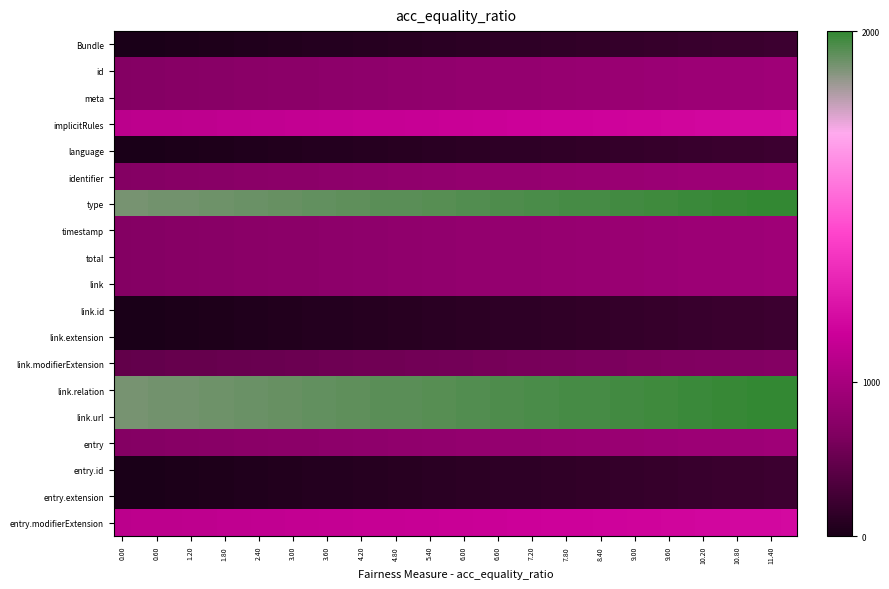

Reading left to right, list all the values displayed in this chart.

Bundle: 500.0	502.5	505.0	507.5	510.0	512.5	515.0	517.5	520.0	522.5	525.0	527.5	530.0	532.5	535.0	537.5	540.0	542.5	545.0	547.5	550.0	552.5	555.0	557.5	560.0	562.5	565.0	567.5	570.0	572.5	575.0	577.5	580.0	582.5	585.0	587.5	590.0	592.5	595.0	597.5
id: 800.0	802.5	805.0	807.5	810.0	812.5	815.0	817.5	820.0	822.5	825.0	827.5	830.0	832.5	835.0	837.5	840.0	842.5	845.0	847.5	850.0	852.5	855.0	857.5	860.0	862.5	865.0	867.5	870.0	872.5	875.0	877.5	880.0	882.5	885.0	887.5	890.0	892.5	895.0	897.5
meta: 800.0	802.5	805.0	807.5	810.0	812.5	815.0	817.5	820.0	822.5	825.0	827.5	830.0	832.5	835.0	837.5	840.0	842.5	845.0	847.5	850.0	852.5	855.0	857.5	860.0	862.5	865.0	867.5	870.0	872.5	875.0	877.5	880.0	882.5	885.0	887.5	890.0	892.5	895.0	897.5
implicitRules: 1000.0	1002.5	1005.0	1007.5	1010.0	1012.5	1015.0	1017.5	1020.0	1022.5	1025.0	1027.5	1030.0	1032.5	1035.0	1037.5	1040.0	1042.5	1045.0	1047.5	1050.0	1052.5	1055.0	1057.5	1060.0	1062.5	1065.0	1067.5	1070.0	1072.5	1075.0	1077.5	1080.0	1082.5	1085.0	1087.5	1090.0	1092.5	1095.0	1097.5
language: 500.0	502.5	505.0	507.5	510.0	512.5	515.0	517.5	520.0	522.5	525.0	527.5	530.0	532.5	535.0	537.5	540.0	542.5	545.0	547.5	550.0	552.5	555.0	557.5	560.0	562.5	565.0	567.5	570.0	572.5	575.0	577.5	580.0	582.5	585.0	587.5	590.0	592.5	595.0	597.5
identifier: 800.0	802.5	805.0	807.5	810.0	812.5	815.0	817.5	820.0	822.5	825.0	827.5	830.0	832.5	835.0	837.5	840.0	842.5	845.0	847.5	850.0	852.5	855.0	857.5	860.0	862.5	865.0	867.5	870.0	872.5	875.0	877.5	880.0	882.5	885.0	887.5	890.0	892.5	895.0	897.5
type: 1800.0	1802.5	1805.0	1807.5	1810.0	1812.5	1815.0	1817.5	1820.0	1822.5	1825.0	1827.5	1830.0	1832.5	1835.0	1837.5	1840.0	1842.5	1845.0	1847.5	1850.0	1852.5	1855.0	1857.5	1860.0	1862.5	1865.0	1867.5	1870.0	1872.5	1875.0	1877.5	1880.0	1882.5	1885.0	1887.5	1890.0	1892.5	1895.0	1897.5
timestamp: 800.0	802.5	805.0	807.5	810.0	812.5	815.0	817.5	820.0	822.5	825.0	827.5	830.0	832.5	835.0	837.5	840.0	842.5	845.0	847.5	850.0	852.5	855.0	857.5	860.0	862.5	865.0	867.5	870.0	872.5	875.0	877.5	880.0	882.5	885.0	887.5	890.0	892.5	895.0	897.5
total: 800.0	802.5	805.0	807.5	810.0	812.5	815.0	817.5	820.0	822.5	825.0	827.5	830.0	832.5	835.0	837.5	840.0	842.5	845.0	847.5	850.0	852.5	855.0	857.5	860.0	862.5	865.0	867.5	870.0	872.5	875.0	877.5	880.0	882.5	885.0	887.5	890.0	892.5	895.0	897.5
link: 800.0	802.5	805.0	807.5	810.0	812.5	815.0	817.5	820.0	822.5	825.0	827.5	830.0	832.5	835.0	837.5	840.0	842.5	845.0	847.5	850.0	852.5	855.0	857.5	860.0	862.5	865.0	867.5	870.0	872.5	875.0	877.5	880.0	882.5	885.0	887.5	890.0	892.5	895.0	897.5
link.id: 500.0	502.5	505.0	507.5	510.0	512.5	515.0	517.5	520.0	522.5	525.0	527.5	530.0	532.5	535.0	537.5	540.0	542.5	545.0	547.5	550.0	552.5	555.0	557.5	560.0	562.5	565.0	567.5	570.0	572.5	575.0	577.5	580.0	582.5	585.0	587.5	590.0	592.5	595.0	597.5
link.extension: 500.0	502.5	505.0	507.5	510.0	512.5	515.0	517.5	520.0	522.5	525.0	527.5	530.0	532.5	535.0	537.5	540.0	542.5	545.0	547.5	550.0	552.5	555.0	557.5	560.0	562.5	565.0	567.5	570.0	572.5	575.0	577.5	580.0	582.5	585.0	587.5	590.0	592.5	595.0	597.5
link.modifierExtension: 700.0	702.5	705.0	707.5	710.0	712.5	715.0	717.5	720.0	722.5	725.0	727.5	730.0	732.5	735.0	737.5	740.0	742.5	745.0	747.5	750.0	752.5	755.0	757.5	760.0	762.5	765.0	767.5	770.0	772.5	775.0	777.5	780.0	782.5	785.0	787.5	790.0	792.5	795.0	797.5
link.relation: 1800.0	1802.5	1805.0	1807.5	1810.0	1812.5	1815.0	1817.5	1820.0	1822.5	1825.0	1827.5	1830.0	1832.5	1835.0	1837.5	1840.0	1842.5	1845.0	1847.5	1850.0	1852.5	1855.0	1857.5	1860.0	1862.5	1865.0	1867.5	1870.0	1872.5	1875.0	1877.5	1880.0	1882.5	1885.0	1887.5	1890.0	1892.5	1895.0	1897.5
link.url: 1800.0	1802.5	1805.0	1807.5	1810.0	1812.5	1815.0	1817.5	1820.0	1822.5	1825.0	1827.5	1830.0	1832.5	1835.0	1837.5	1840.0	1842.5	1845.0	1847.5	1850.0	1852.5	1855.0	1857.5	1860.0	1862.5	1865.0	1867.5	1870.0	1872.5	1875.0	1877.5	1880.0	1882.5	1885.0	1887.5	1890.0	1892.5	1895.0	1897.5
entry: 800.0	802.5	805.0	807.5	810.0	812.5	815.0	817.5	820.0	822.5	825.0	827.5	830.0	832.5	835.0	837.5	840.0	842.5	845.0	847.5	850.0	852.5	855.0	857.5	860.0	862.5	865.0	867.5	870.0	872.5	875.0	877.5	880.0	882.5	885.0	887.5	890.0	892.5	895.0	897.5
entry.id: 500.0	502.5	505.0	507.5	510.0	512.5	515.0	517.5	520.0	522.5	525.0	527.5	530.0	532.5	535.0	537.5	540.0	542.5	545.0	547.5	550.0	552.5	555.0	557.5	560.0	562.5	565.0	567.5	570.0	572.5	575.0	577.5	580.0	582.5	585.0	587.5	590.0	592.5	595.0	597.5
entry.extension: 500.0	502.5	505.0	507.5	510.0	512.5	515.0	517.5	520.0	522.5	525.0	527.5	530.0	532.5	535.0	537.5	540.0	542.5	545.0	547.5	550.0	552.5	555.0	557.5	560.0	562.5	565.0	567.5	570.0	572.5	575.0	577.5	580.0	582.5	585.0	587.5	590.0	592.5	595.0	597.5
entry.modifierExtension: 1000.0	1002.5	1005.0	1007.5	1010.0	1012.5	1015.0	1017.5	1020.0	1022.5	1025.0	1027.5	1030.0	1032.5	1035.0	1037.5	1040.0	1042.5	1045.0	1047.5	1050.0	1052.5	1055.0	1057.5	1060.0	1062.5	1065.0	1067.5	1070.0	1072.5	1075.0	1077.5	1080.0	1082.5	1085.0	1087.5	1090.0	1092.5	1095.0	1097.5